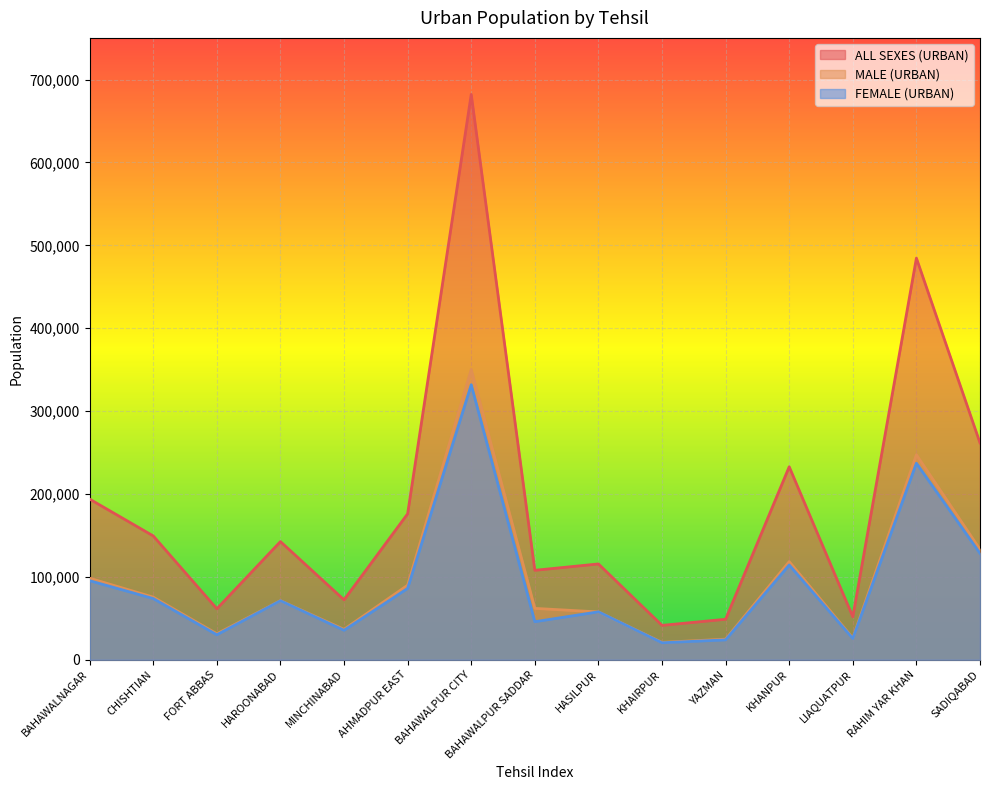

Between KHANPUR and RAHIM YAR KHAN, which series saw the biggest shift?

ALL SEXES (URBAN)